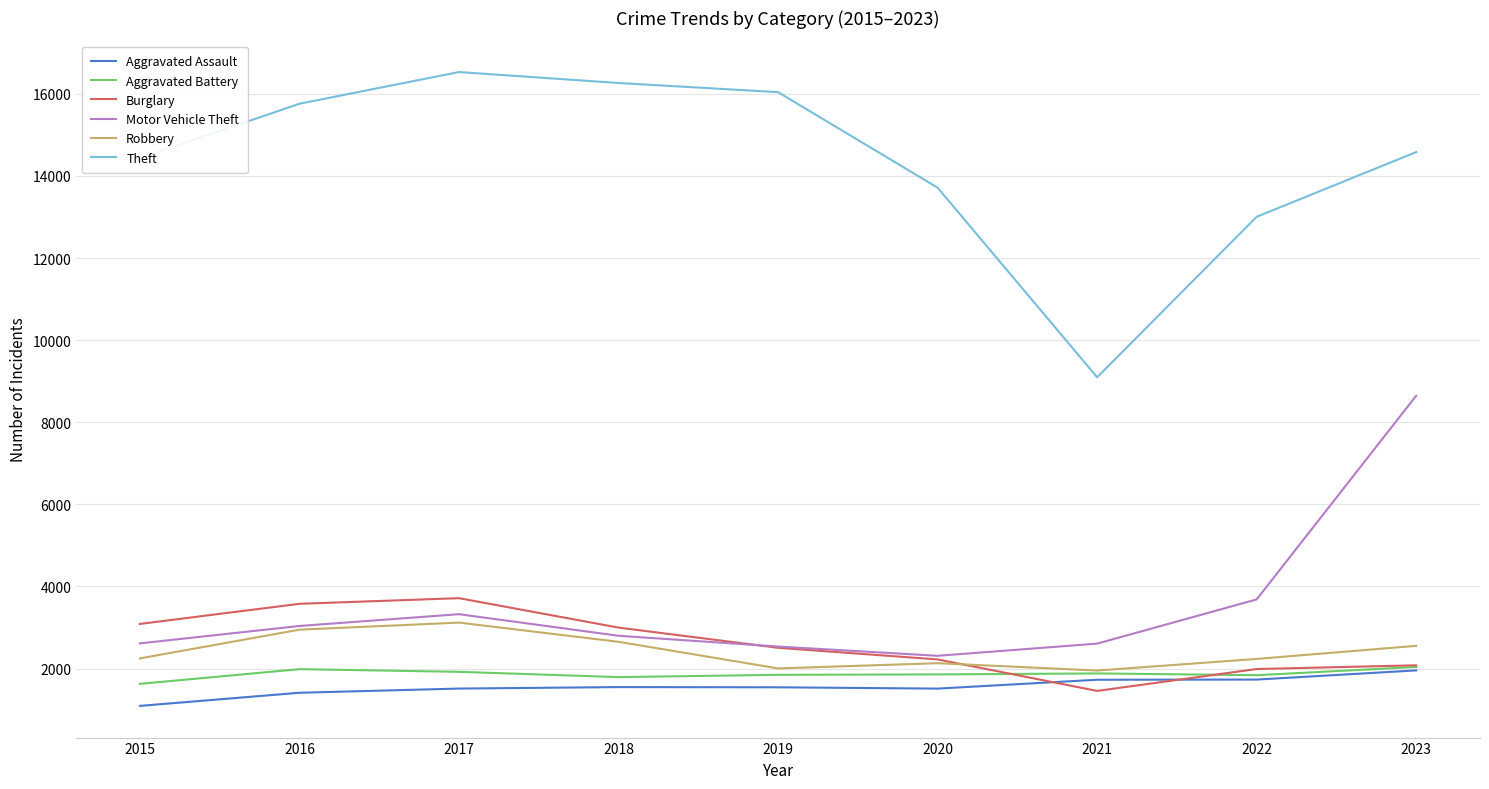

At which category does the chart reach its peak across all series?

2017